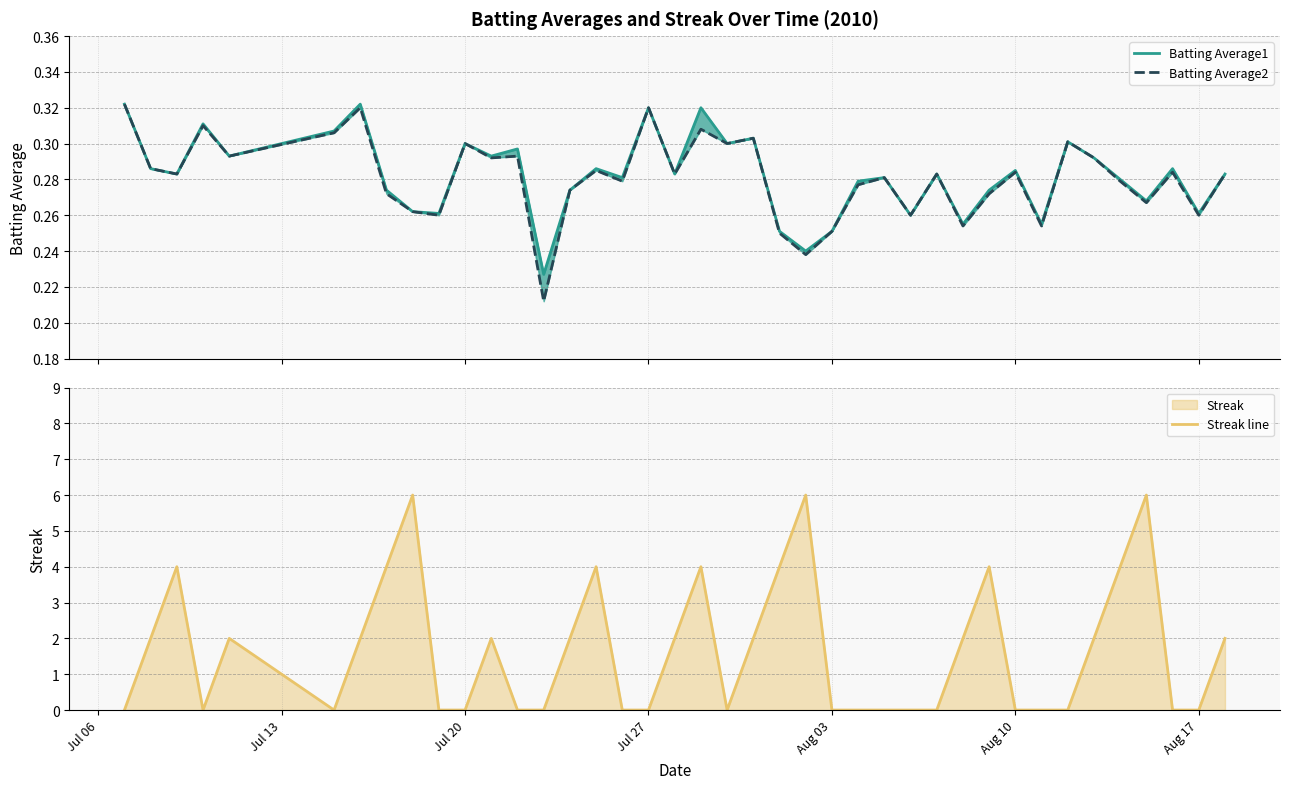

How many lines are shown in the chart?

3